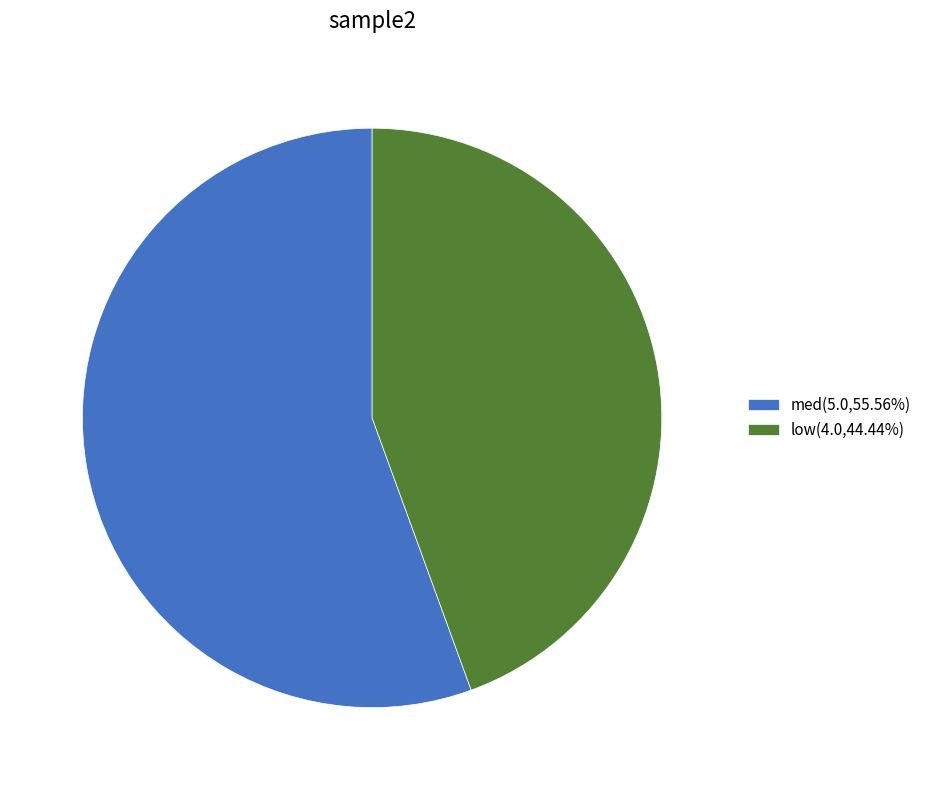

True or false: low accounts for 44% of the total.

True